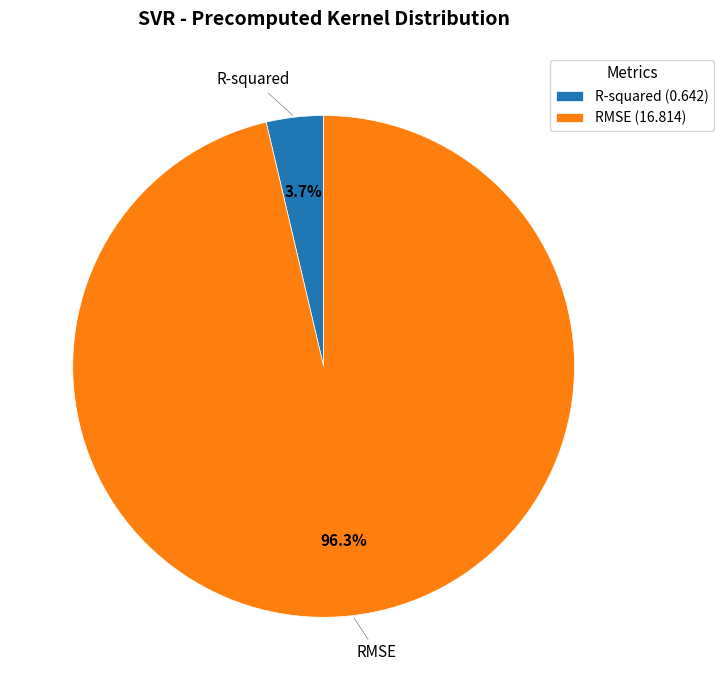

Between RMSE and R-squared, which is larger?

RMSE